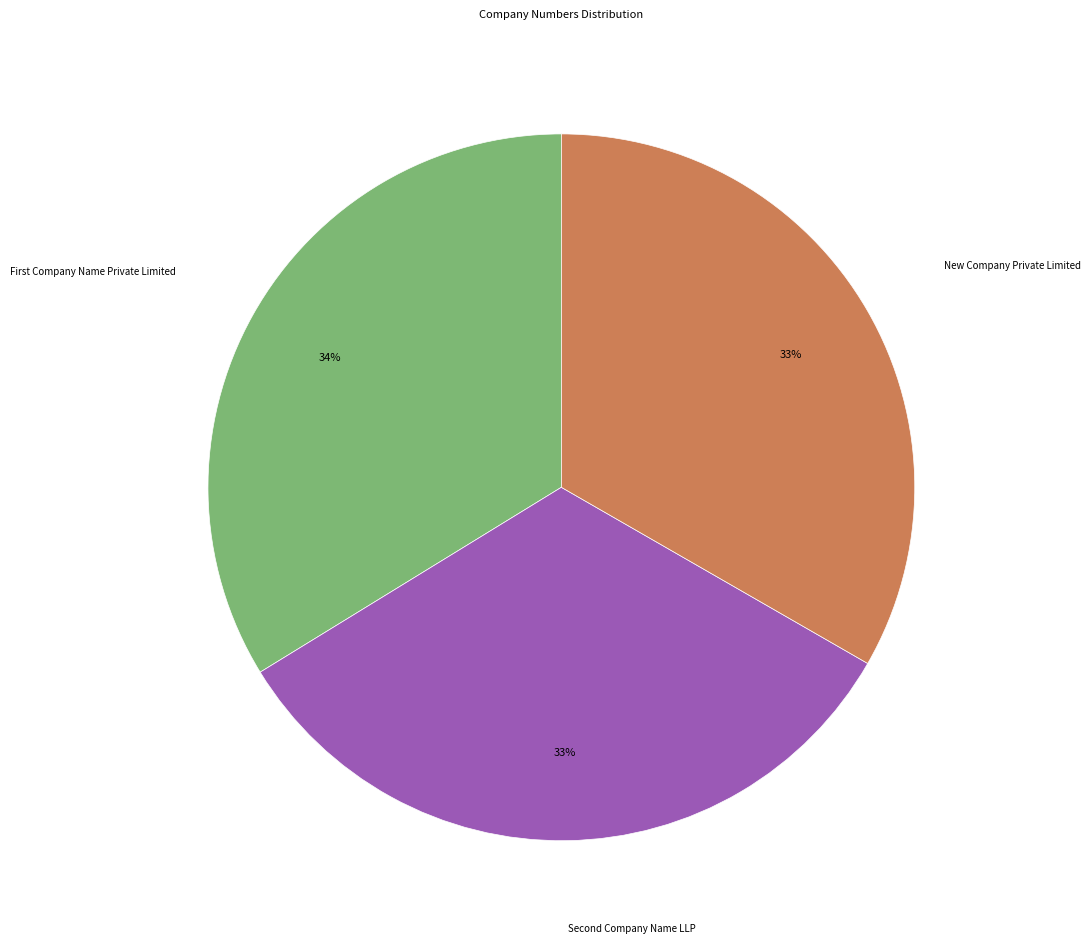

Is there any slice that represents more than half of the pie?

No